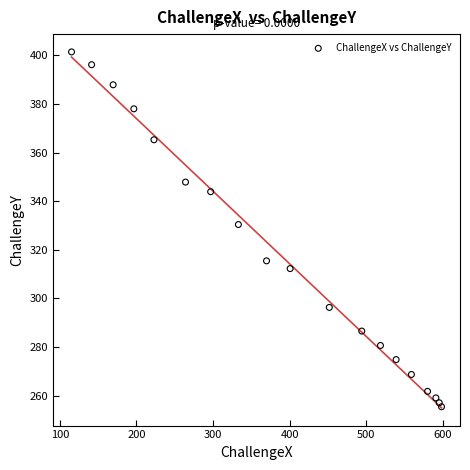

What is the range of Y values (max minus min)?

145.9